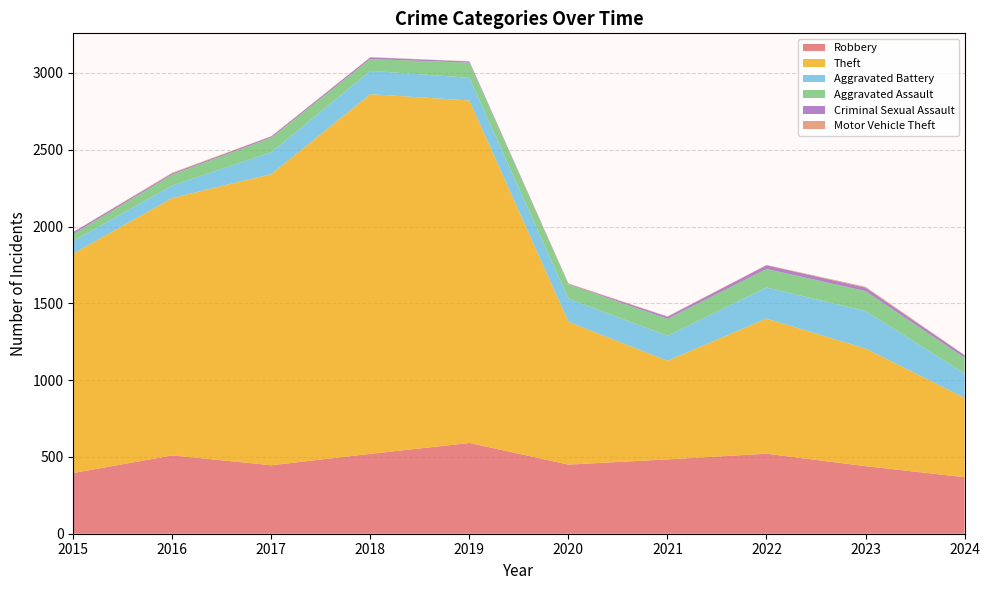

Reading left to right, list all the values displayed in this chart.

Robbery: 395	510	446	520	591	450	484	521	440	368
Theft: 1429	1676	1896	2342	2230	930	642	880	766	517
Aggravated Battery: 82	82	142	152	148	150	163	202	244	159
Aggravated Assault: 46	71	95	77	98	94	110	121	130	101
Criminal Sexual Assault: 12	8	8	11	8	3	14	24	22	17
Motor Vehicle Theft: 1	4	2	1	1	3	2	2	6	2